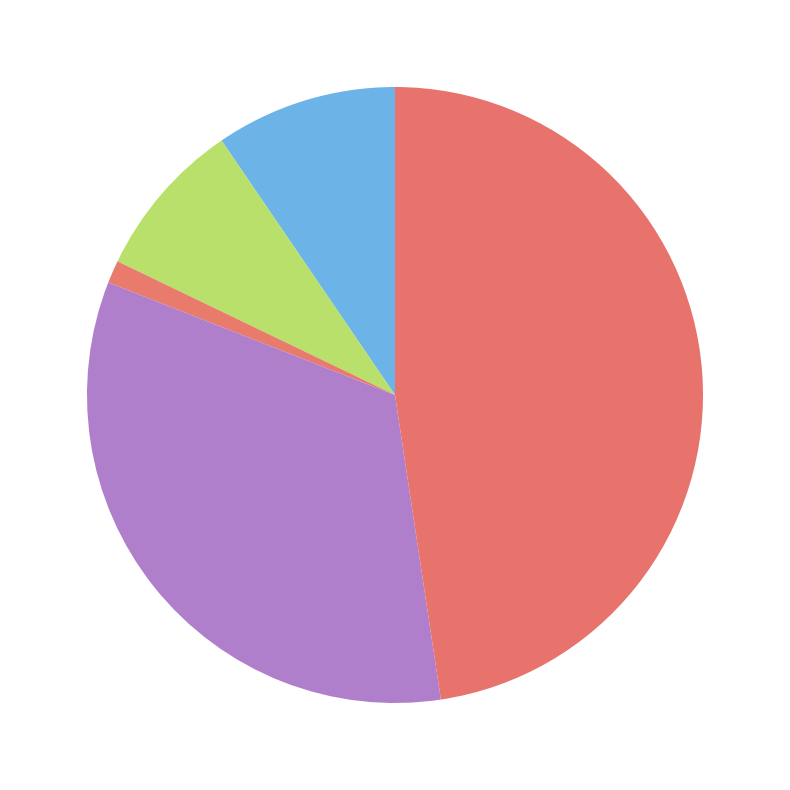

Which category has the smallest portion of the pie?

Motor Vehicle Theft